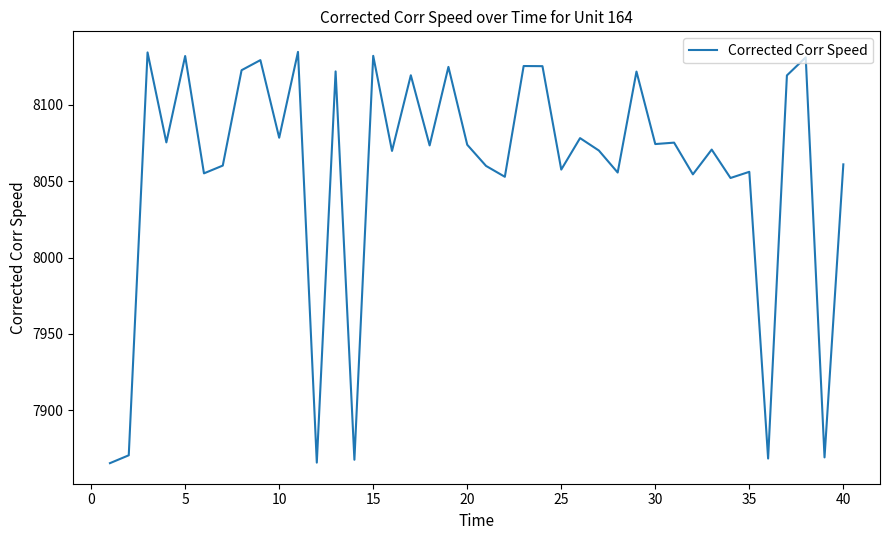

What is the difference between the maximum and minimum values?

269.2